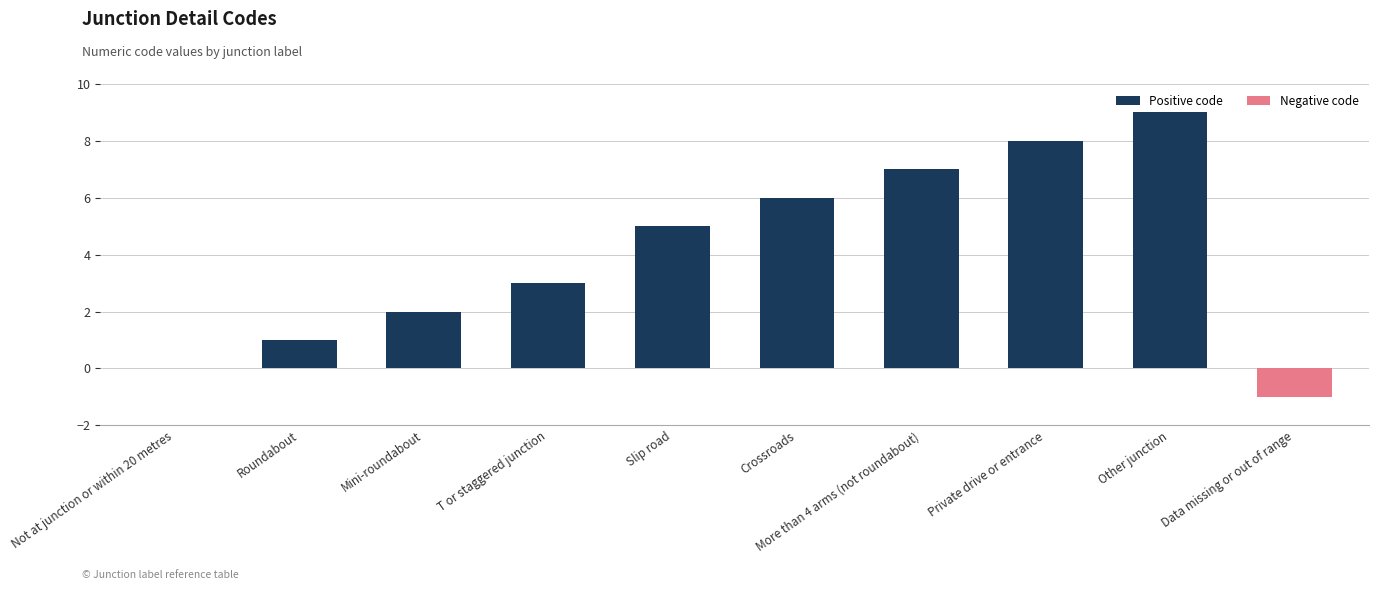

Read the value at Slip road.

5